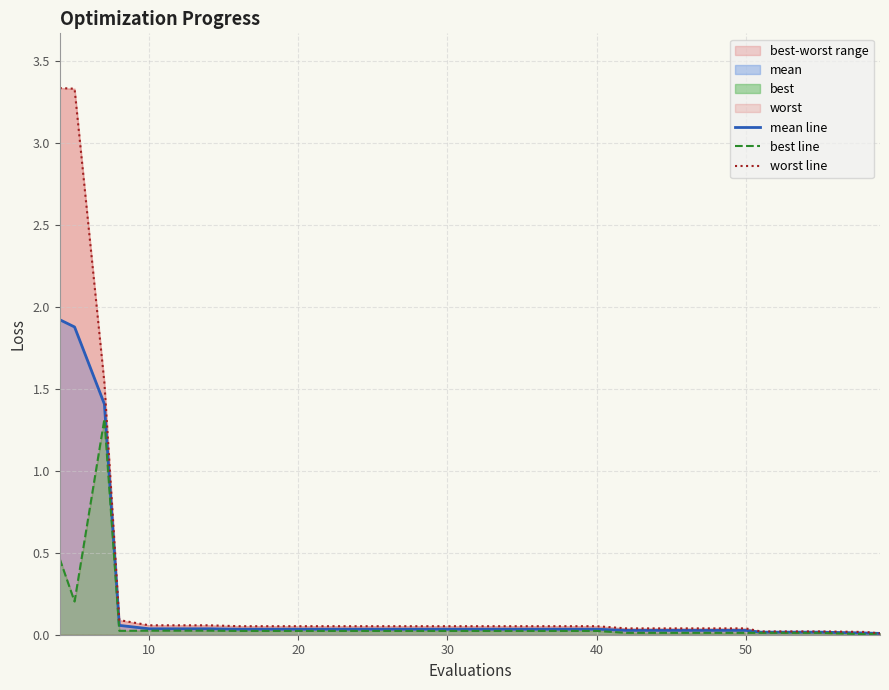

List the series in order of their peak value, lowest first.

best line, mean line, worst line